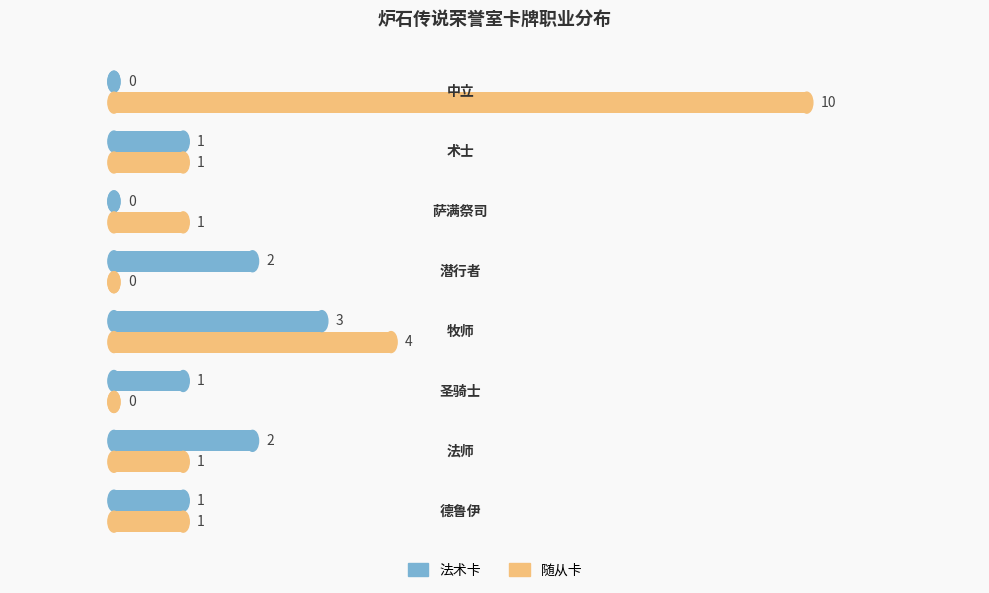

Which series has the largest total across all categories?

随从卡